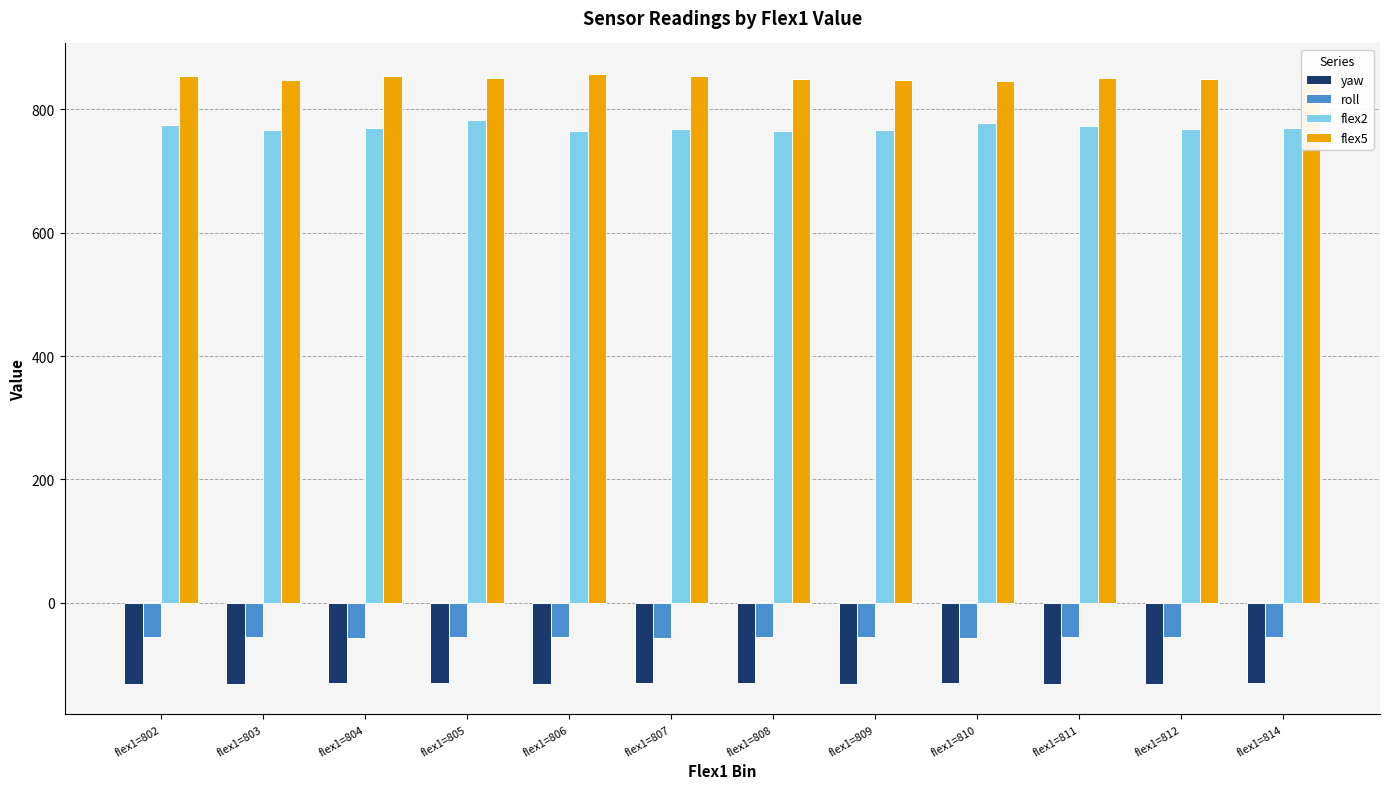

Count the number of data series in this chart.

4